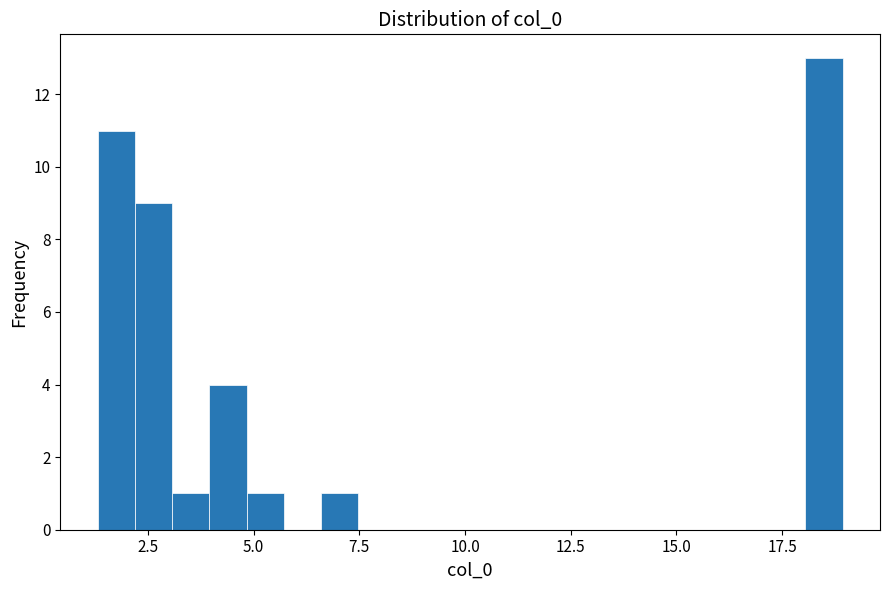

Around what value on the x-axis is the tallest bar? Give the approximate position of its centre, as read against the axis.

18.5